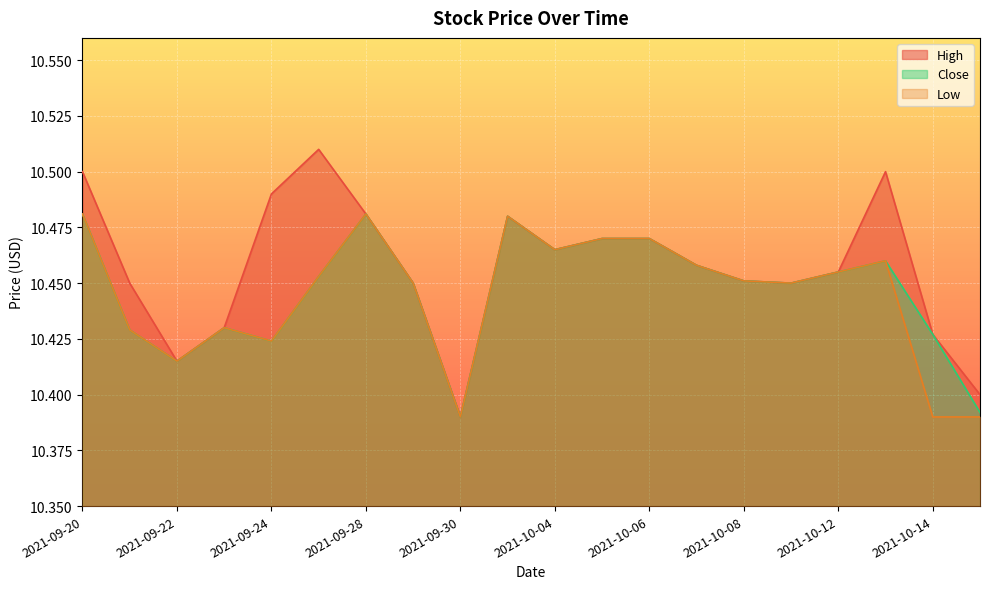

Which label corresponds to the largest value in the chart?

2021-09-27